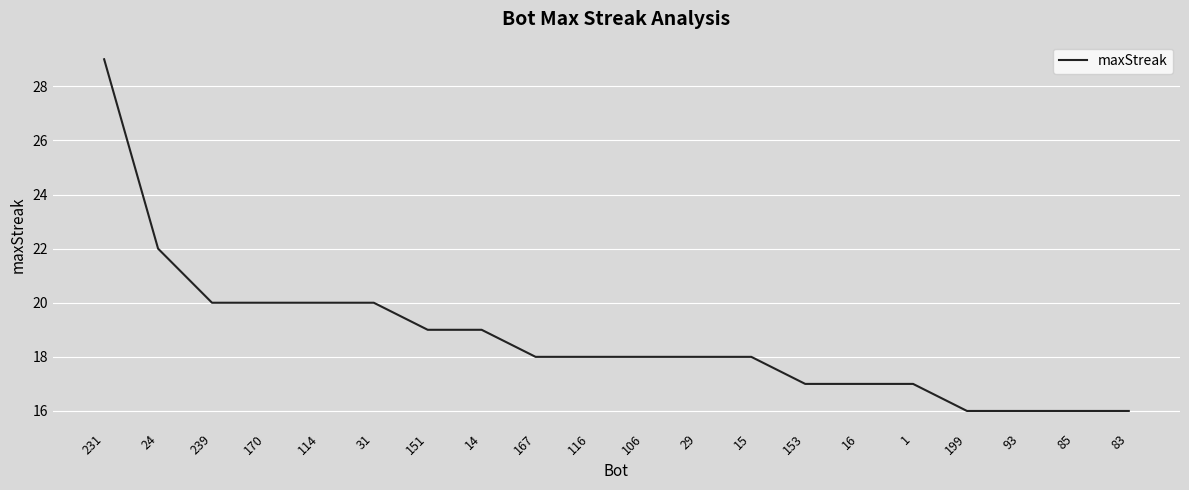

What position from the left is 231?

1